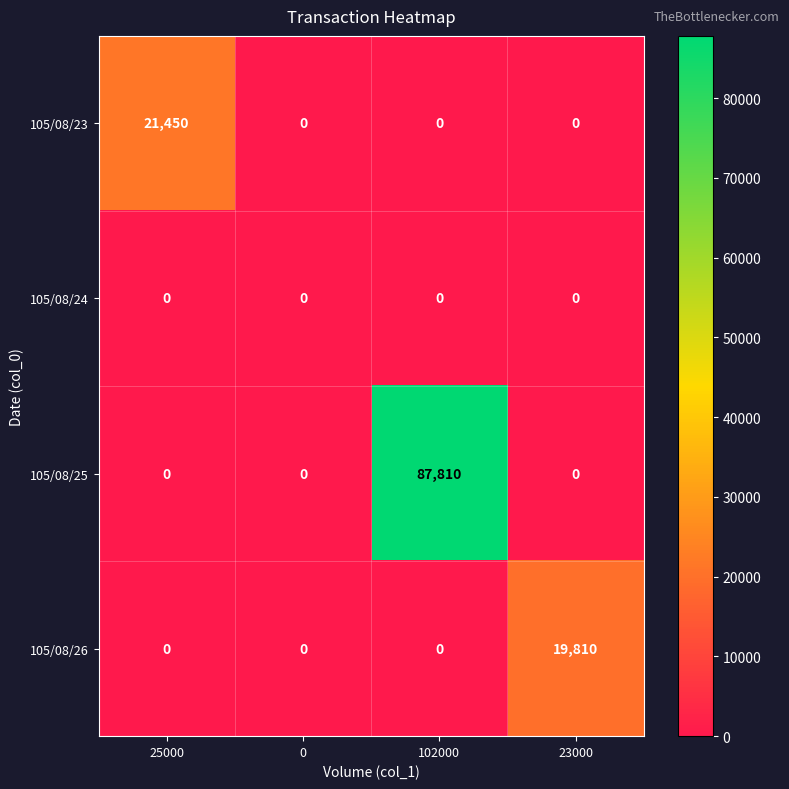

List the series in order of their peak value, lowest first.

105/08/24, 105/08/26, 105/08/23, 105/08/25